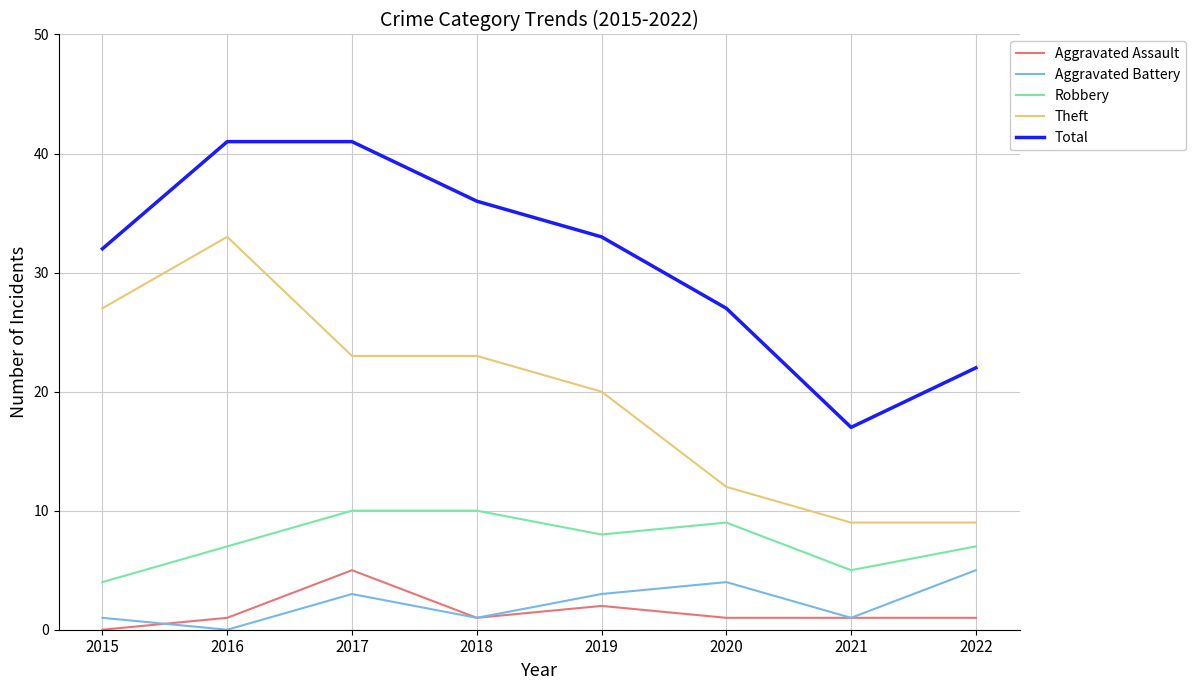

At how many categories does at least one series exceed 11?

8